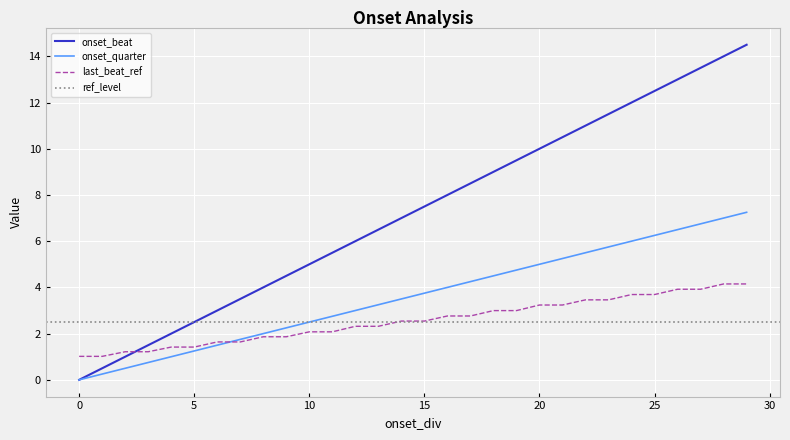

What is the lowest value of the last_beat_ref series?

1.0